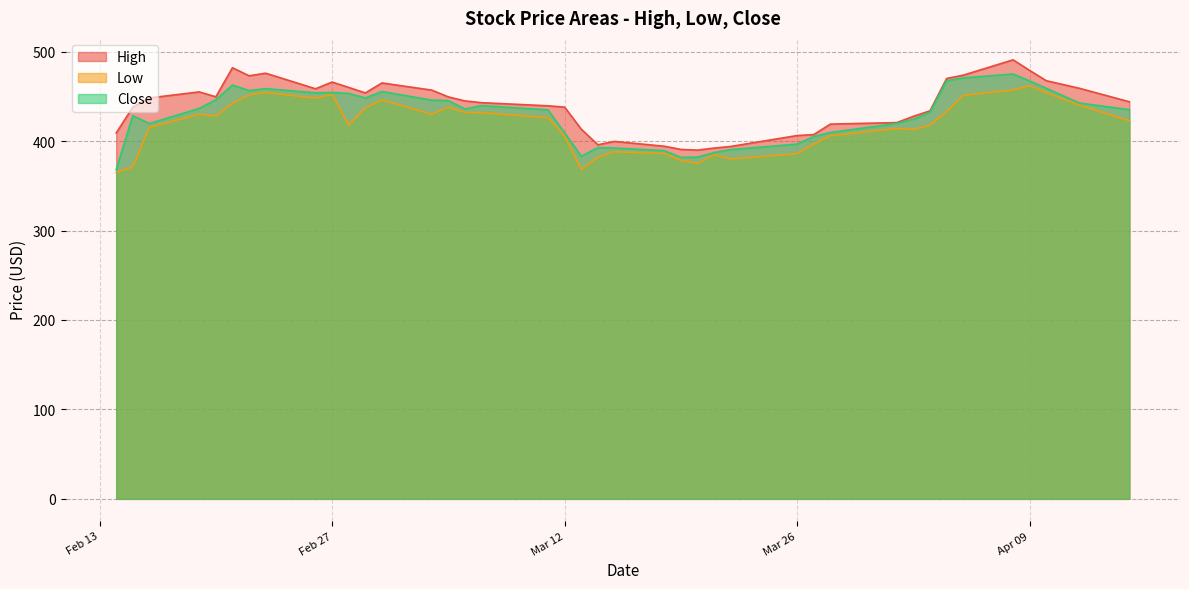

How many lines are shown in the chart?

3